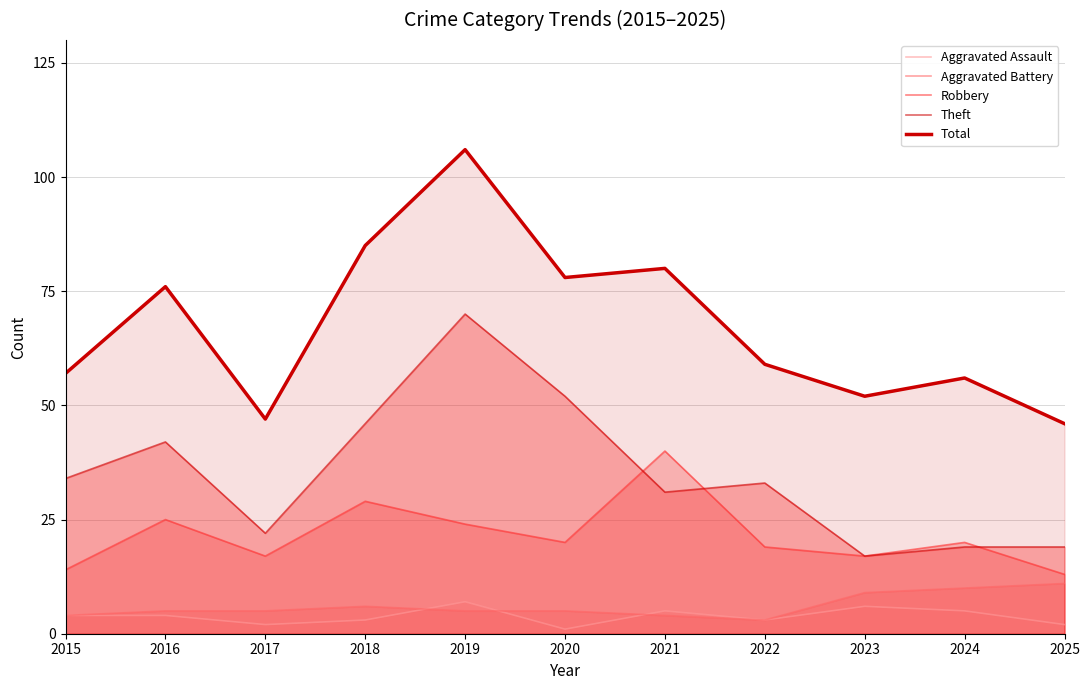

True or false: Robbery and Aggravated Assault intersect in this chart.

False